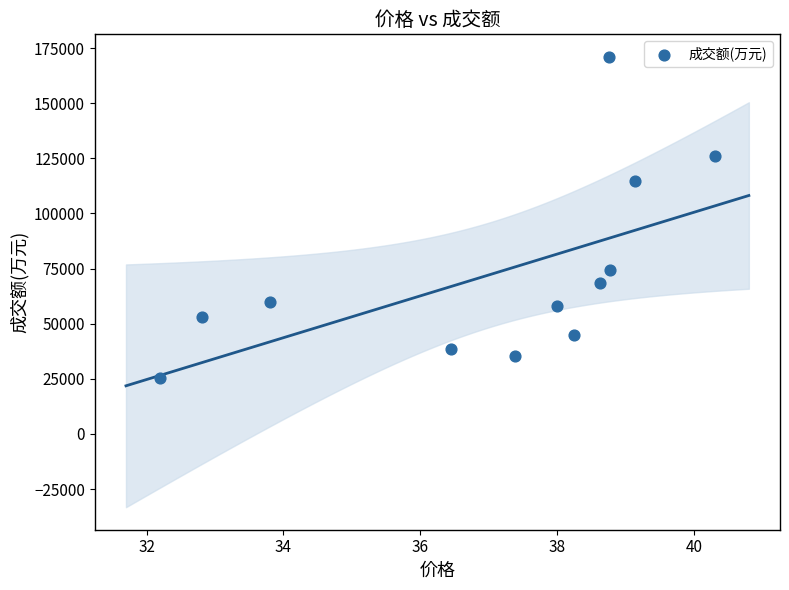

What is the average Y value?

72436